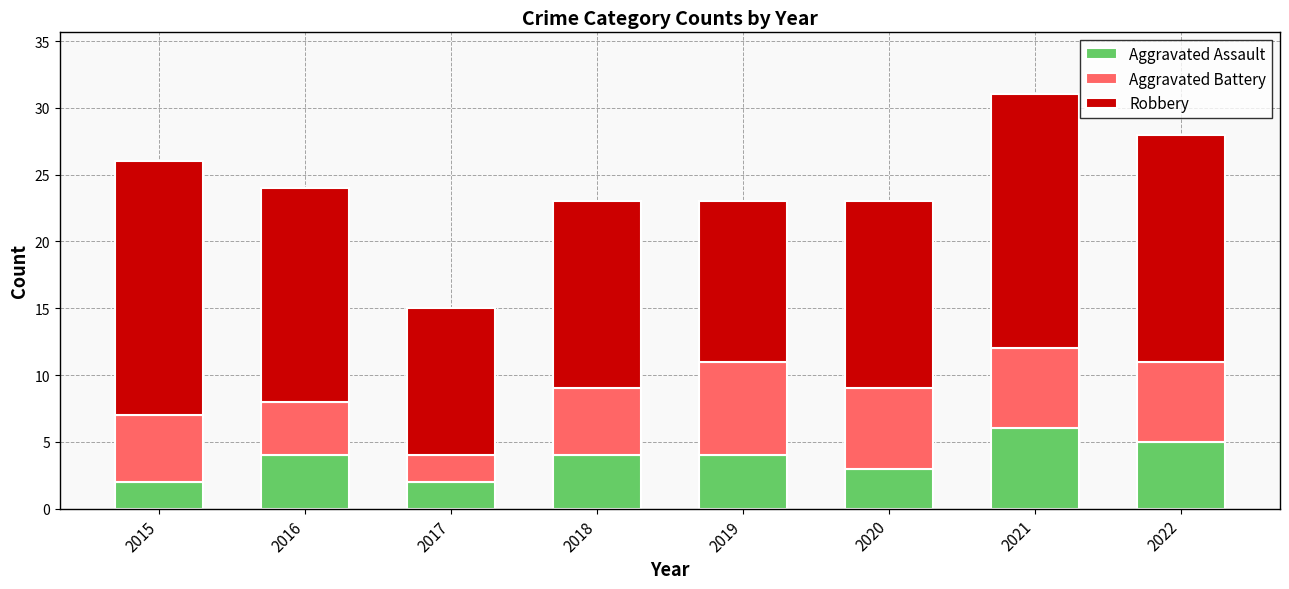

What are all the series names shown in the legend?

Aggravated Assault, Aggravated Battery, Robbery